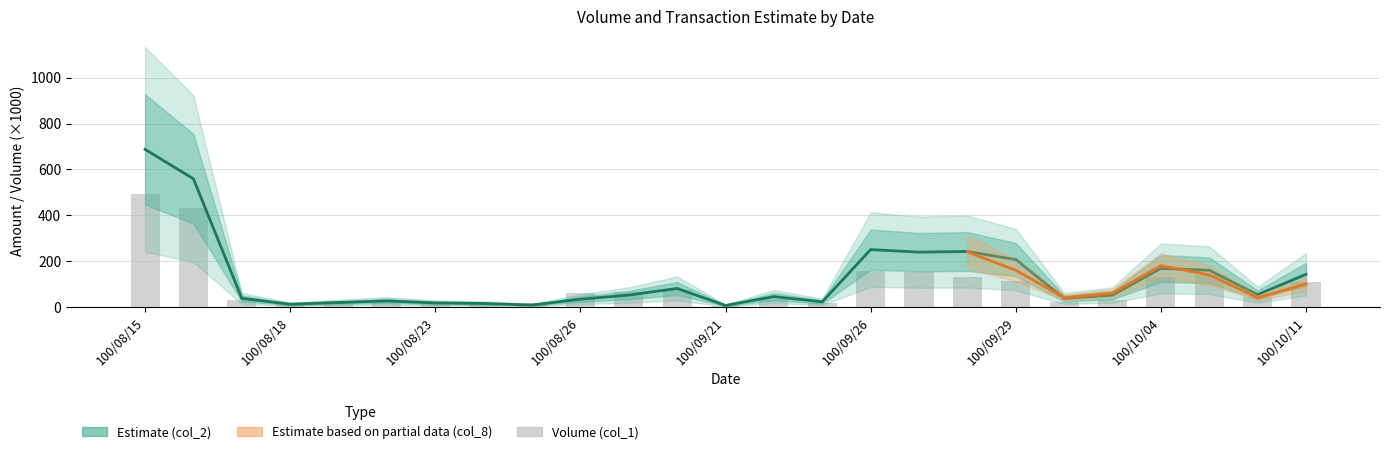

What is the difference between the second highest and minimum values in the col_2 series?

553.0